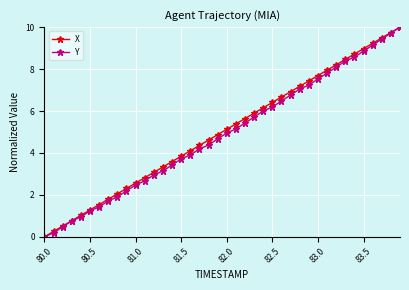

Reading left to right, list all the values displayed in this chart.

X: 0.0	0.3	0.5	0.8	1.0	1.3	1.5	1.8	2.1	2.3	2.6	2.8	3.1	3.3	3.6	3.8	4.1	4.4	4.6	4.9	5.1	5.4	5.6	5.9	6.2	6.4	6.7	6.9	7.2	7.4	7.7	7.9	8.2	8.5	8.7	9.0	9.2	9.5	9.7	10.0
Y: 0.0	0.2	0.5	0.8	1.0	1.2	1.4	1.7	1.9	2.2	2.5	2.7	3.0	3.1	3.4	3.7	3.9	4.2	4.4	4.7	5.0	5.1	5.4	5.7	6.0	6.2	6.5	6.8	7.0	7.2	7.5	7.8	8.1	8.4	8.6	8.9	9.1	9.4	9.7	10.0